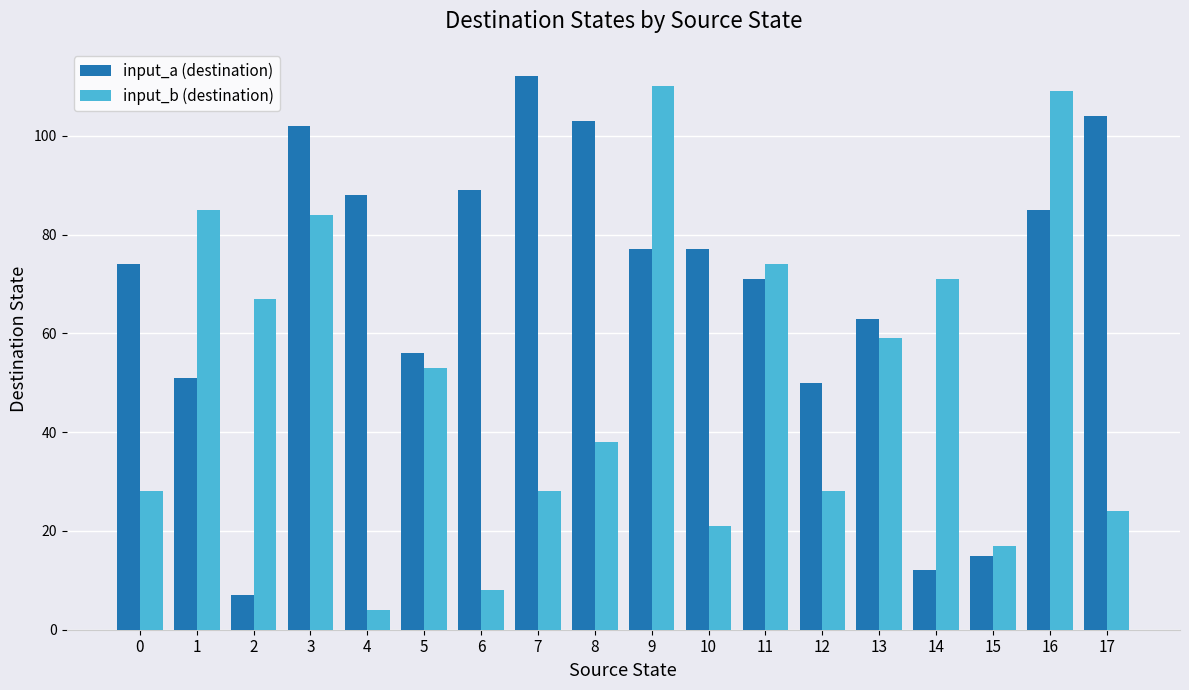

Which series changed the most between 6 and 17?

input_b (destination)